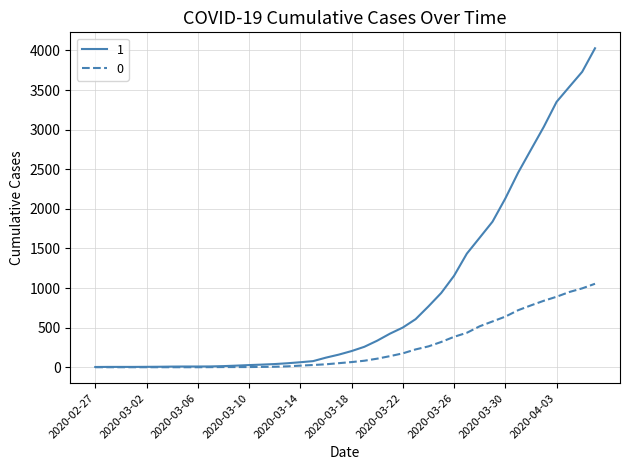

List the series in order of their peak value, lowest first.

0, 1